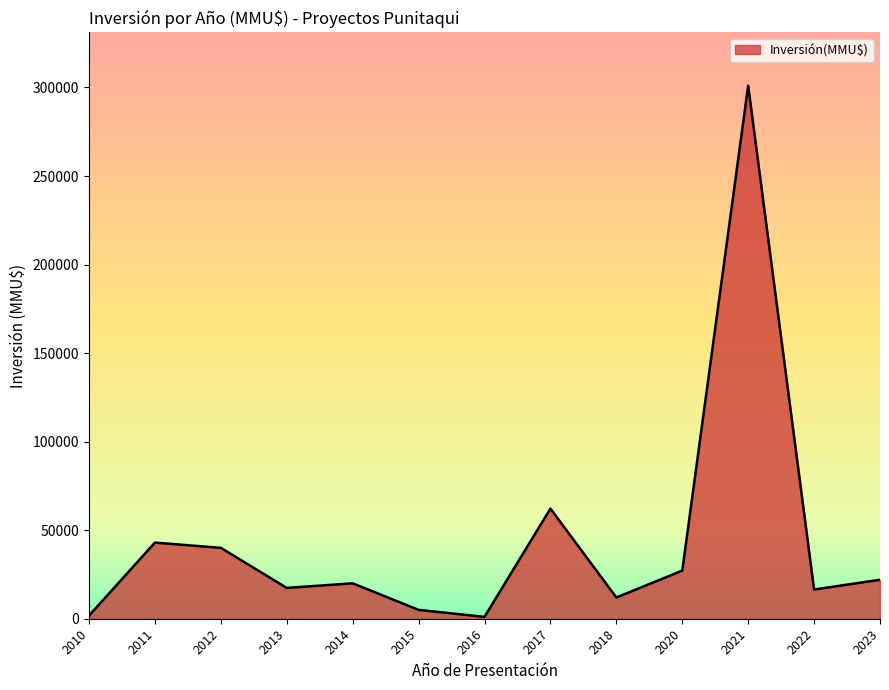

What is the difference between the maximum and minimum values?

299950